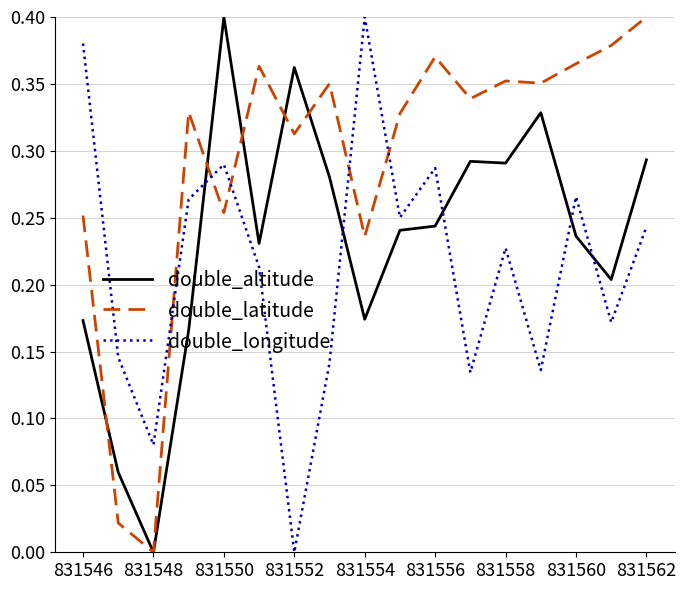

What is the sum of all double_latitude values?

5.0